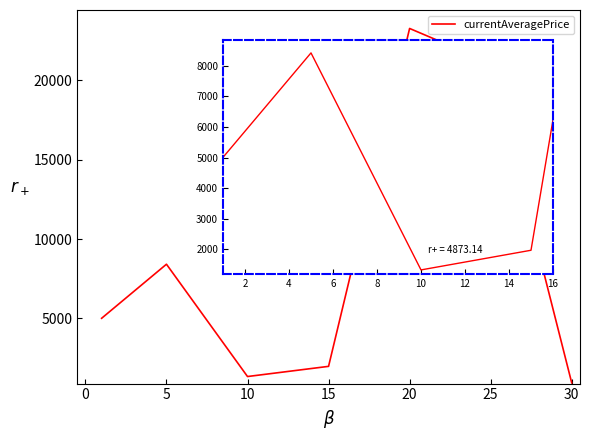

What position from the right is 0?

6